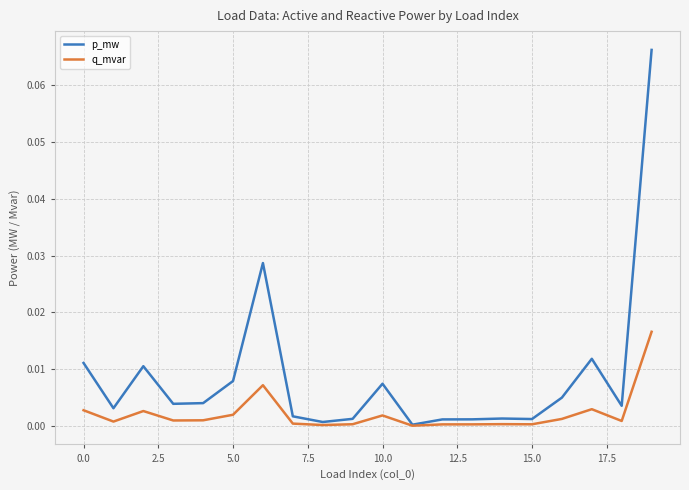

Which series has the largest range (max minus min)?

p_mw